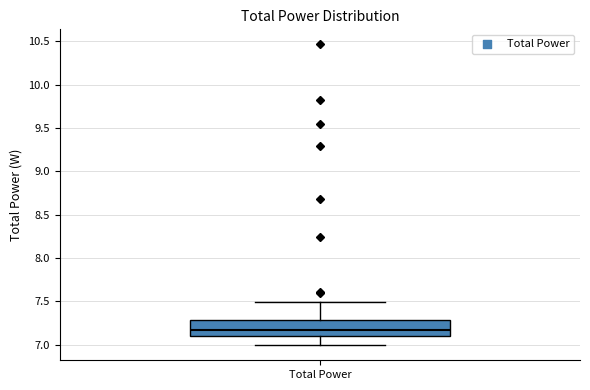

Transcribe this box plot: give where the median line is, the range the box spans, and where the two whiskers end, as read against the y-axis. The values are not printed on the chart, so give them approximately, as read against the axis.

median 7.15, box 7.10 to 7.30, whiskers 7.00 to 7.50